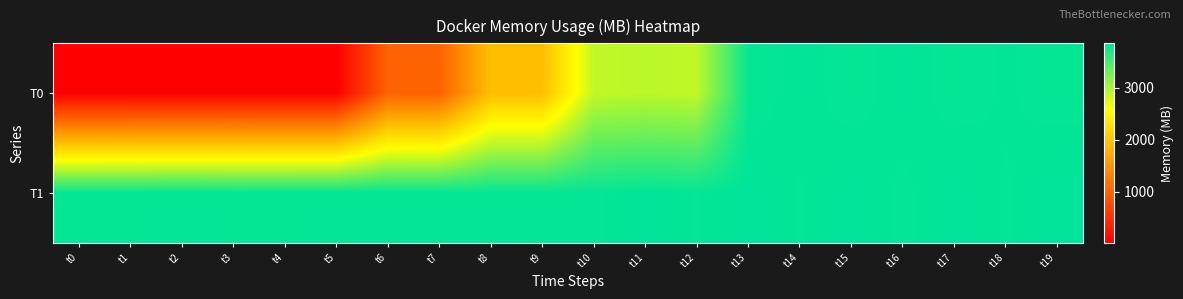

At which category is the sum across all series the highest?

t19